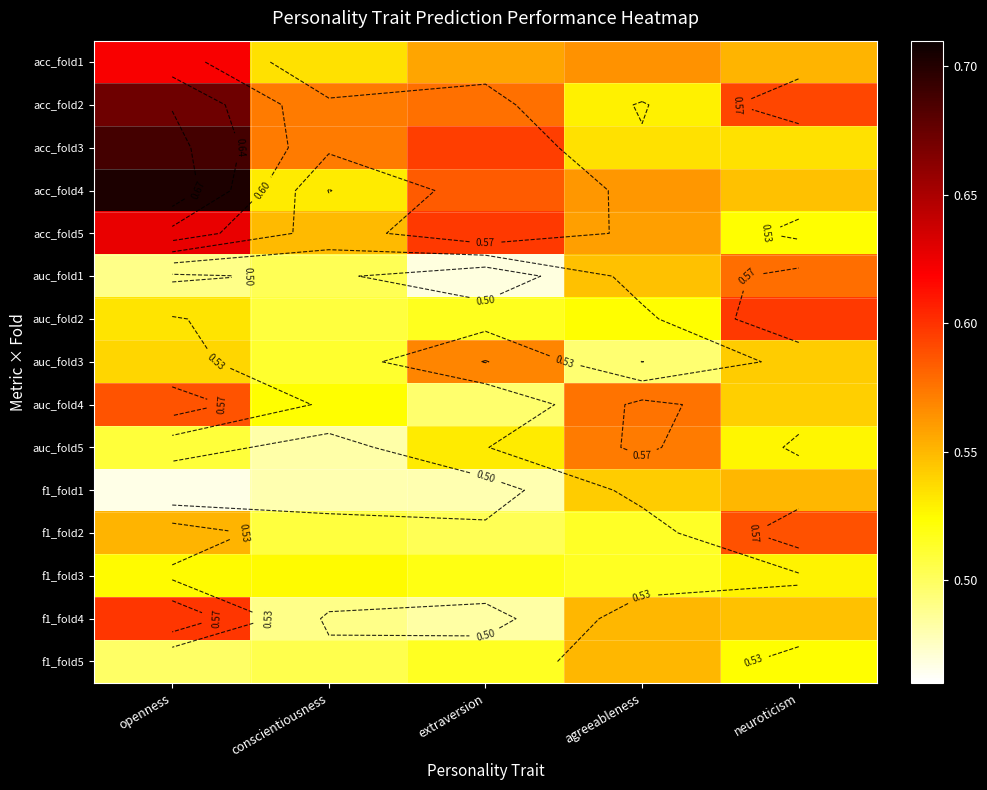

Is the value of auc_fold2 at conscientiousness greater than the value of auc_fold5 at openness?

No